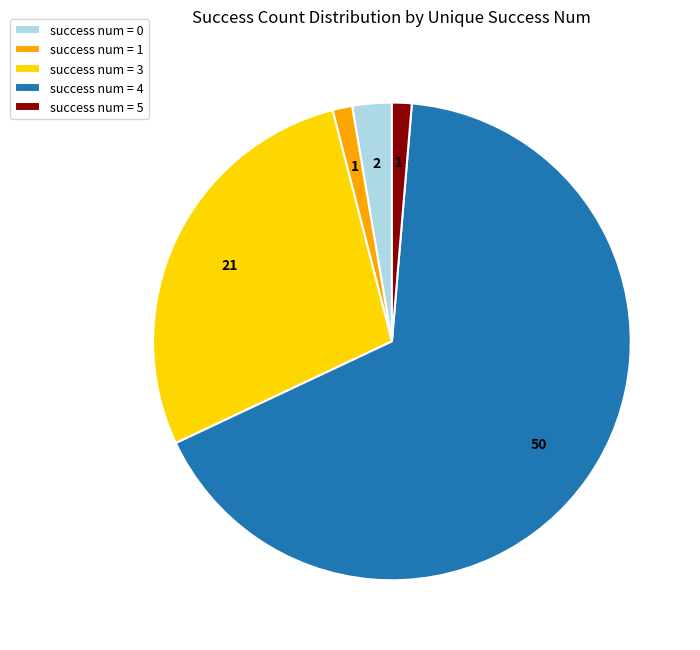

Approximately how many times larger is the value at success num = 1 compared to success num = 0?

0.5